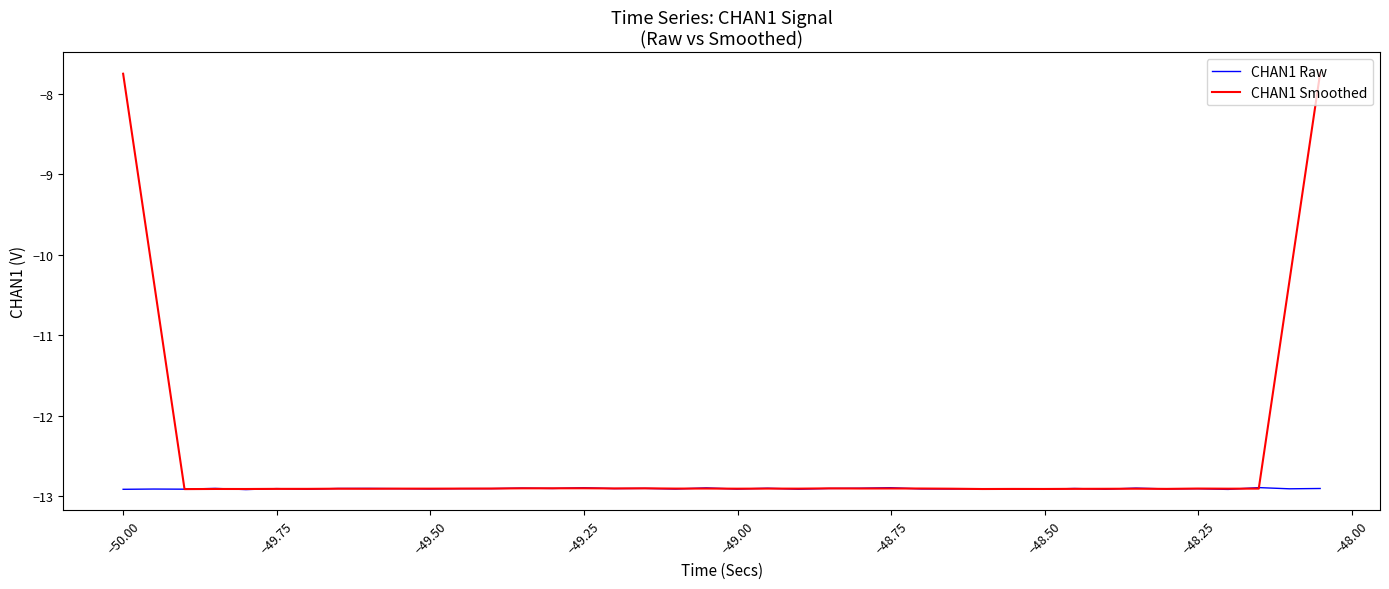

Which series has the largest range (max minus min)?

CHAN1 Smoothed